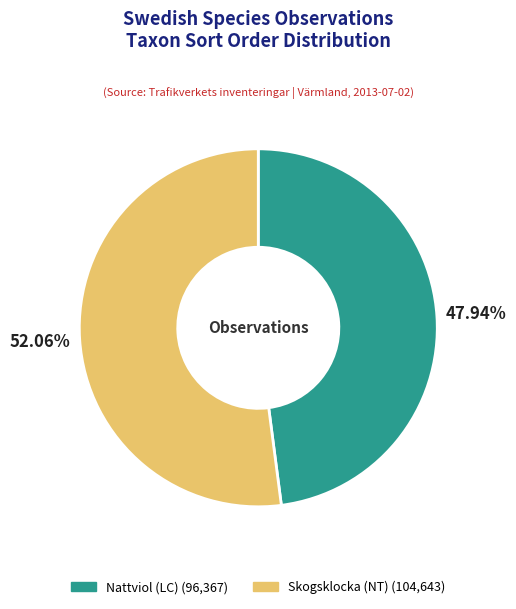

Is there any slice that represents more than half of the pie?

Yes